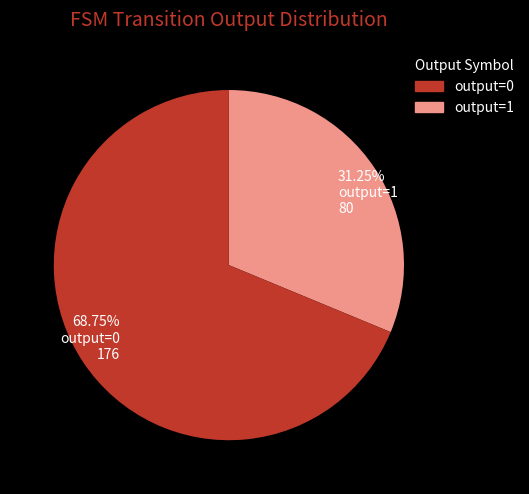

Approximately how many times larger is the value at output=1 compared to output=0?

0.5